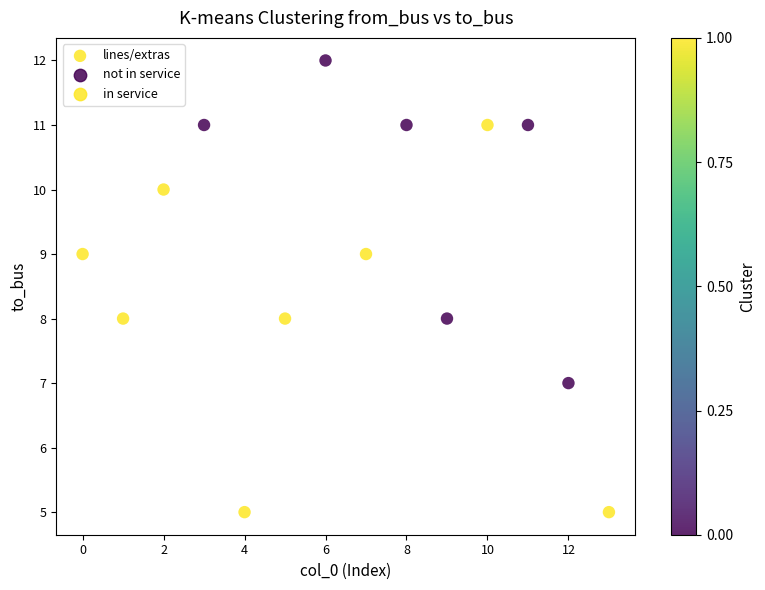

What is the range of Y values (max minus min)?

7